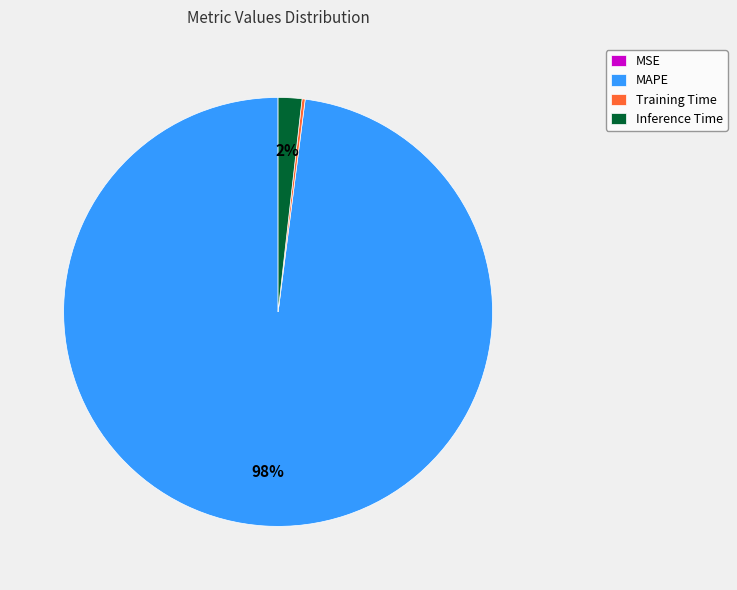

To the nearest percent, what is the difference between the largest and smallest slice percentages?

98%